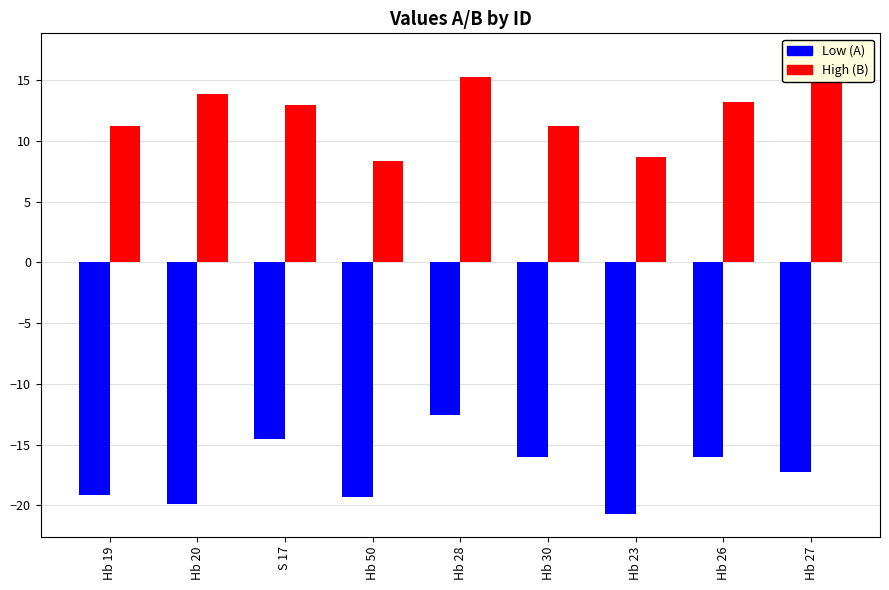

At which category is the sum across all series the highest?

Hb 28